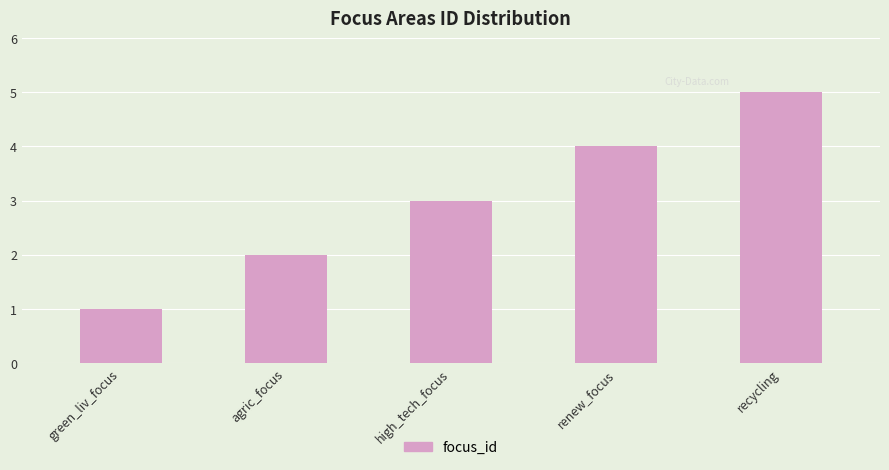

The value at high_tech_focus is 1. True or false?

False